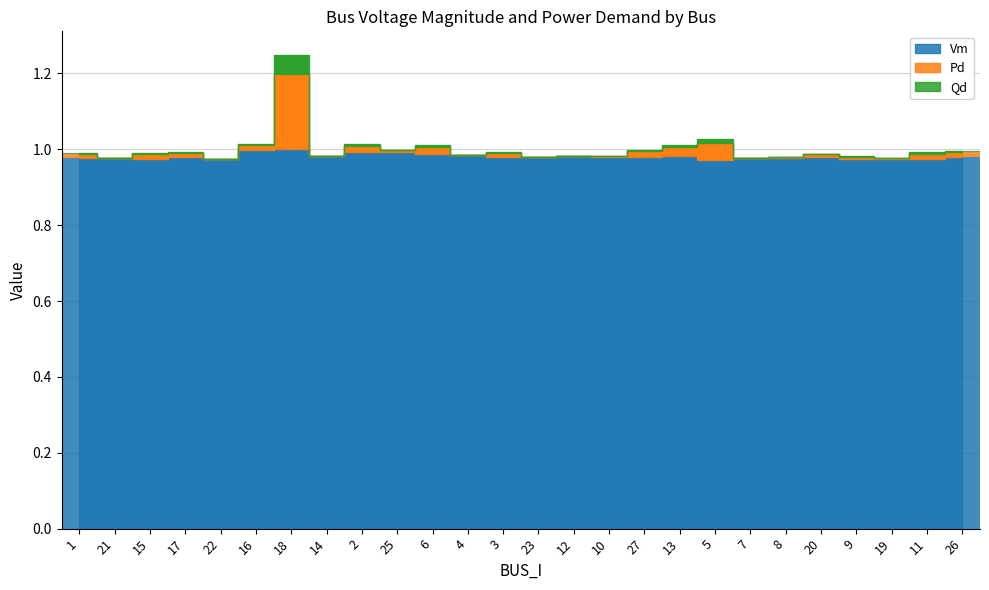

Which series changed the most between 8 and 19?

Vm